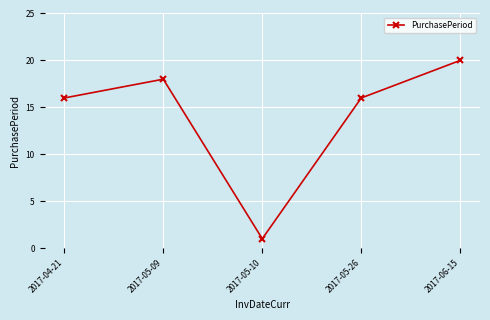

Does the chart display data point markers on the line(s)?

Yes